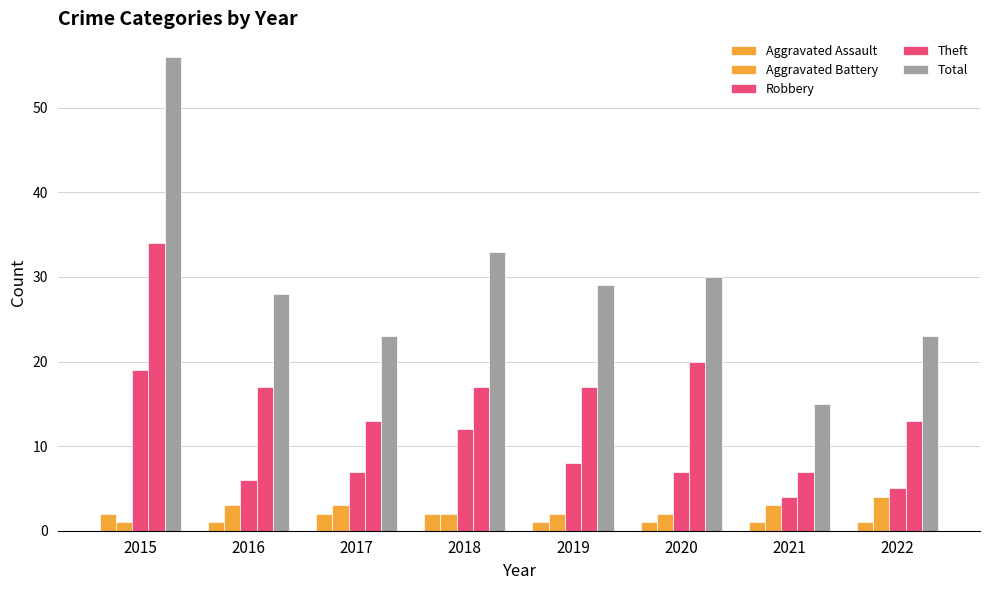

How many data points does each series have?

8